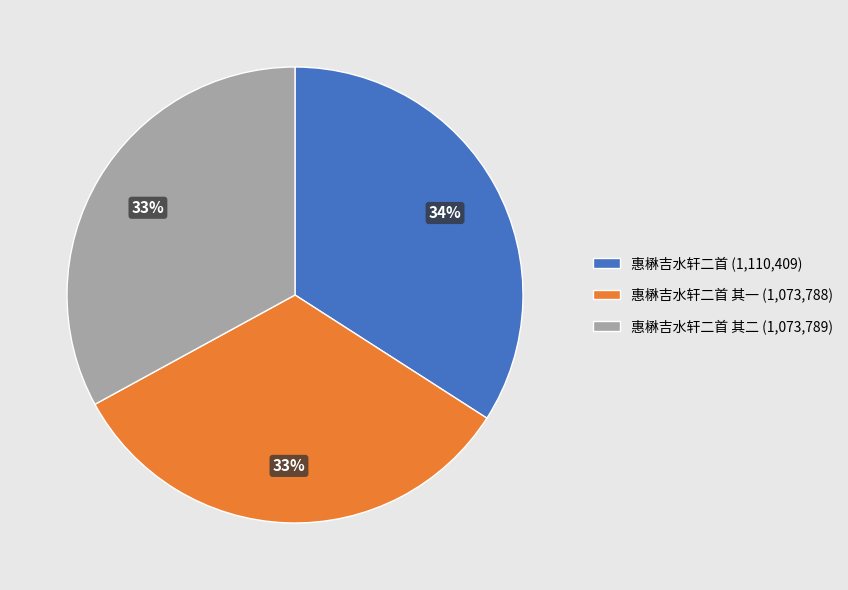

Which slice is the largest?

惠楙吉水轩二首 (1,110,409)